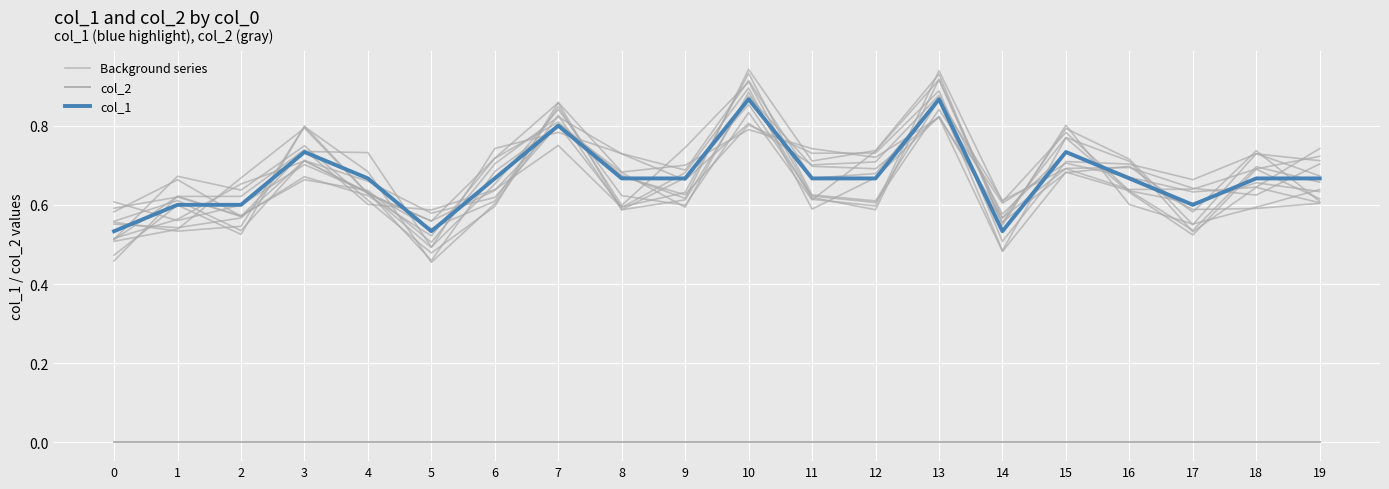

True or false: col_2 and Background series cross at least once.

False